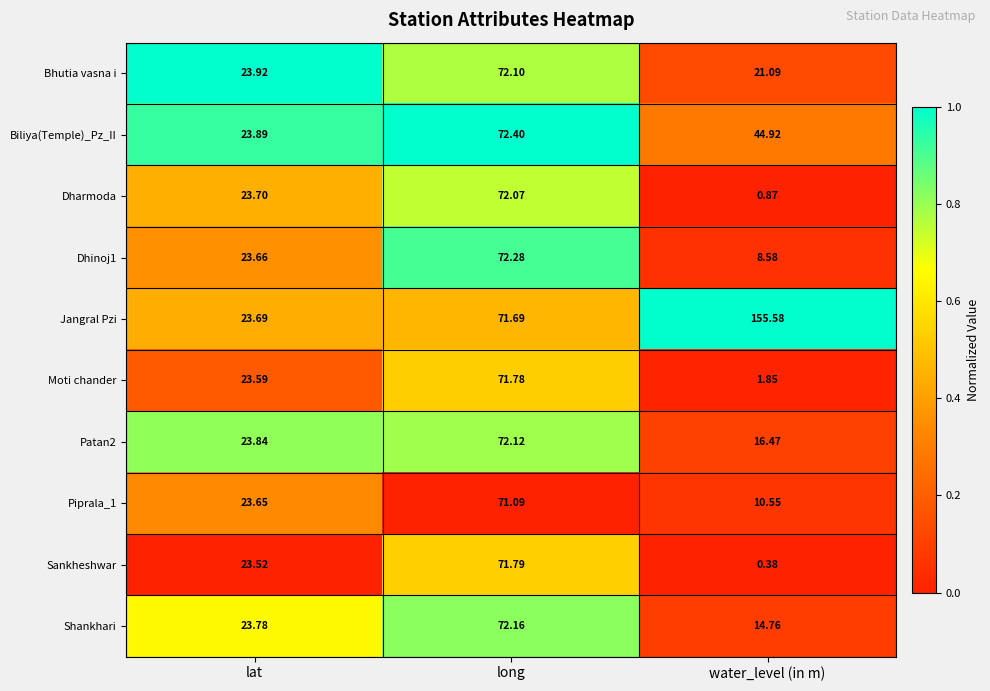

Between lat and water_level (in m), which series saw the biggest shift?

Jangral Pzi